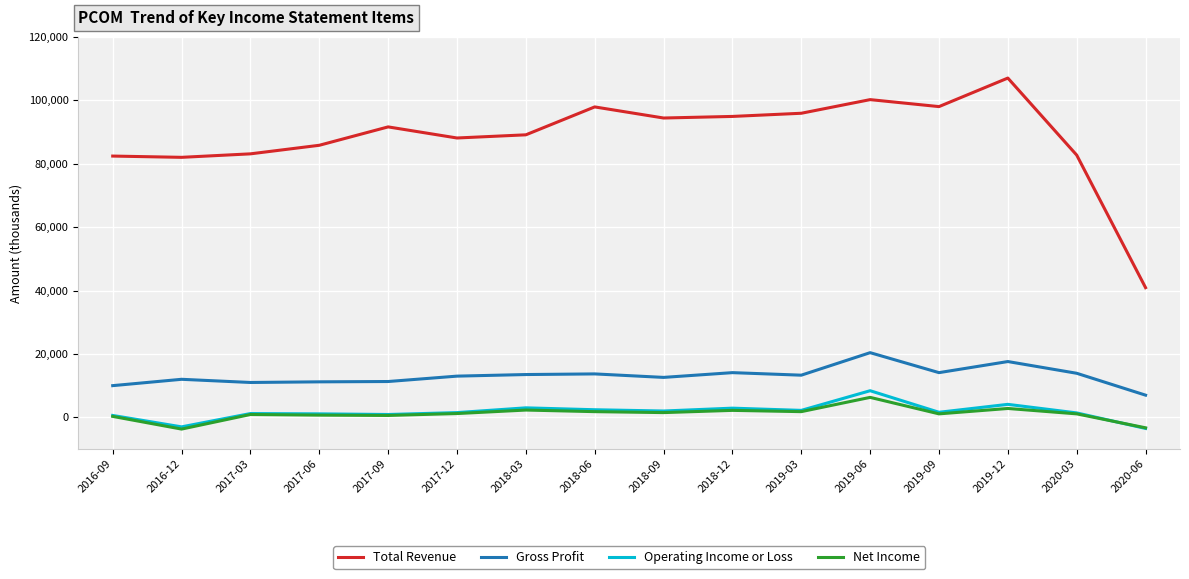

Which category has the highest value in the Gross Profit series?

2019-06